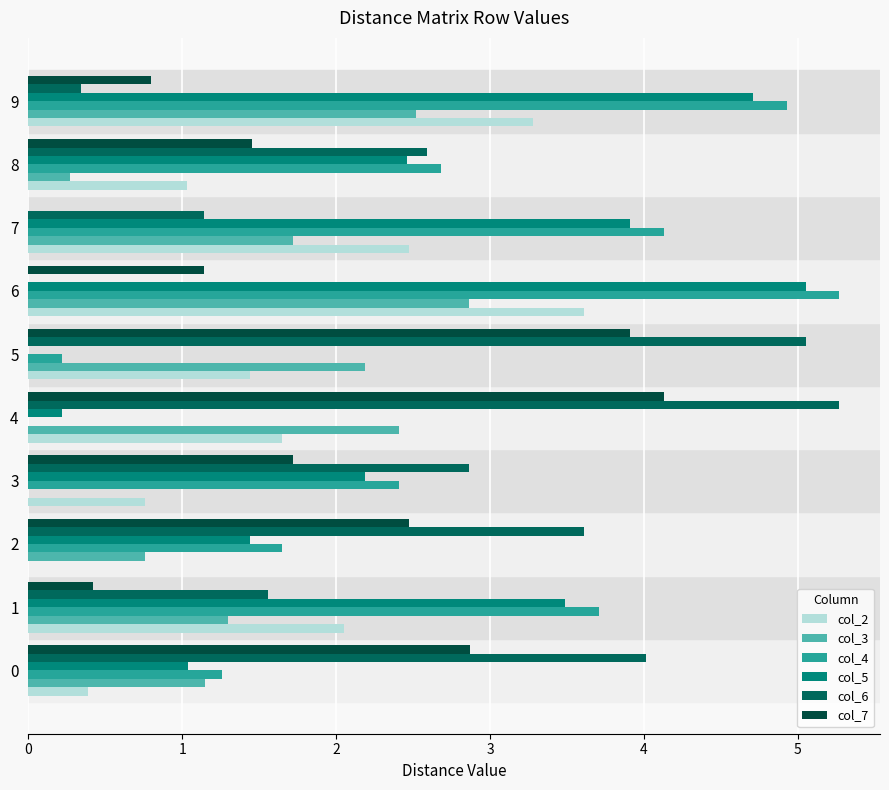

What is the value of the col_2 bar at the 6th from the left?

1.4